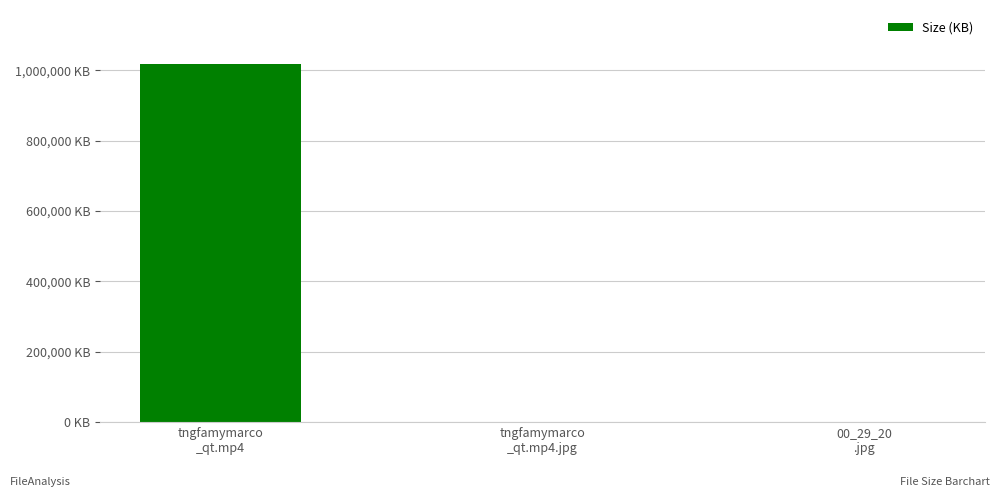

Are the bars horizontal?

No